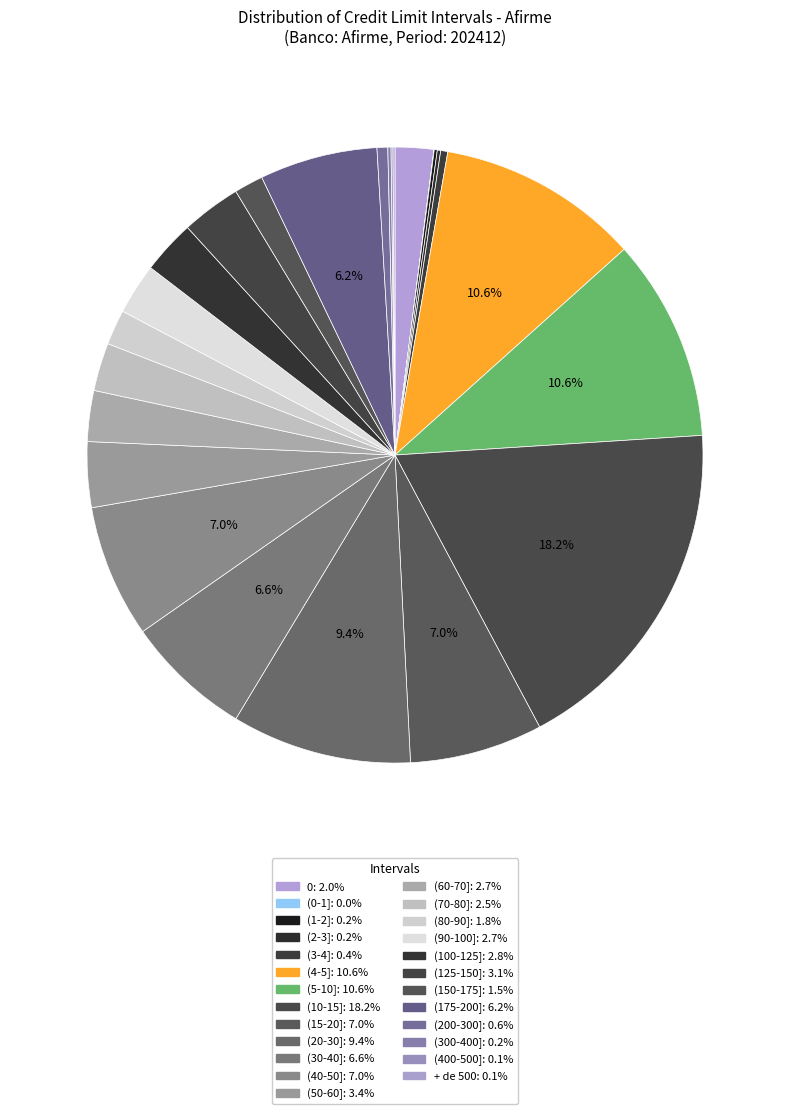

Does (150-175] represent more than half of the total?

No